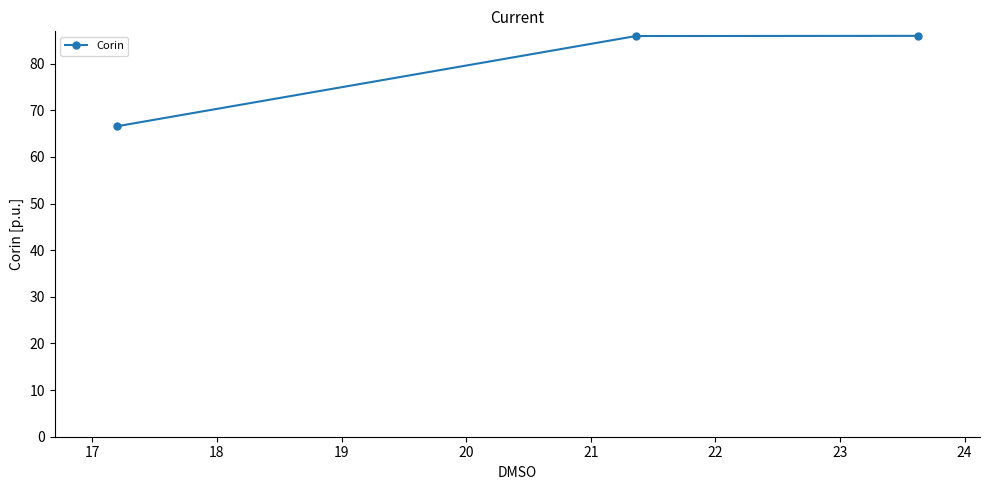

What is the average value?

79.5